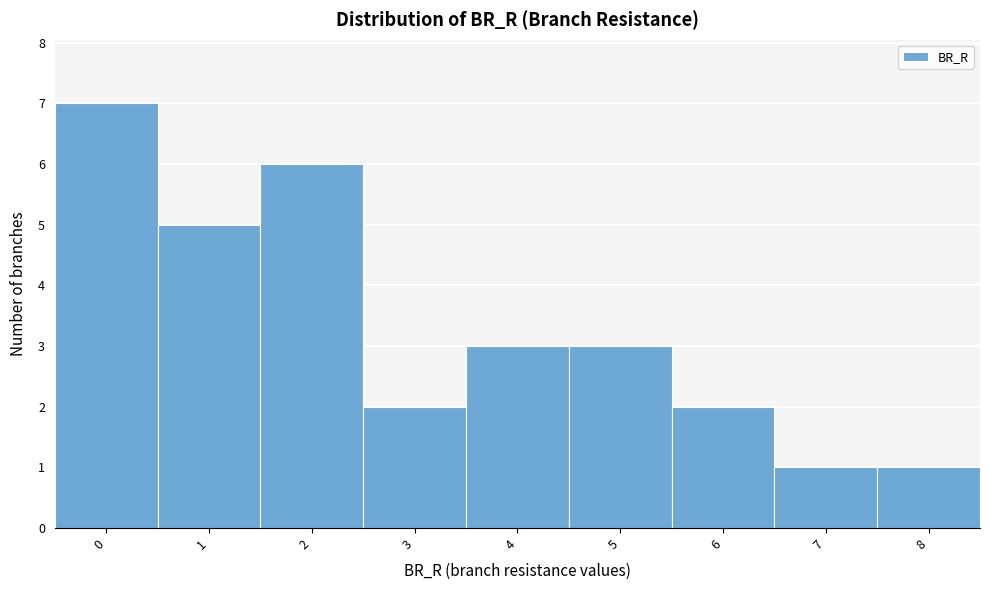

Reading right to left, list all the values displayed in this chart.

1	1	2	3	3	2	6	5	7